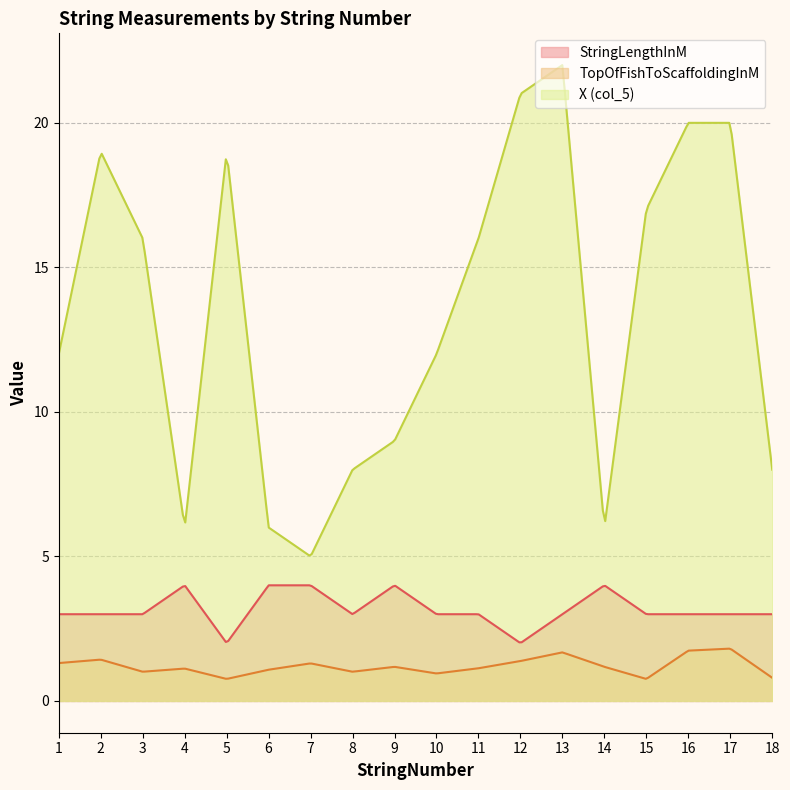

True or false: StringLengthInM and TopOfFishToScaffoldingInM cross at least once.

False